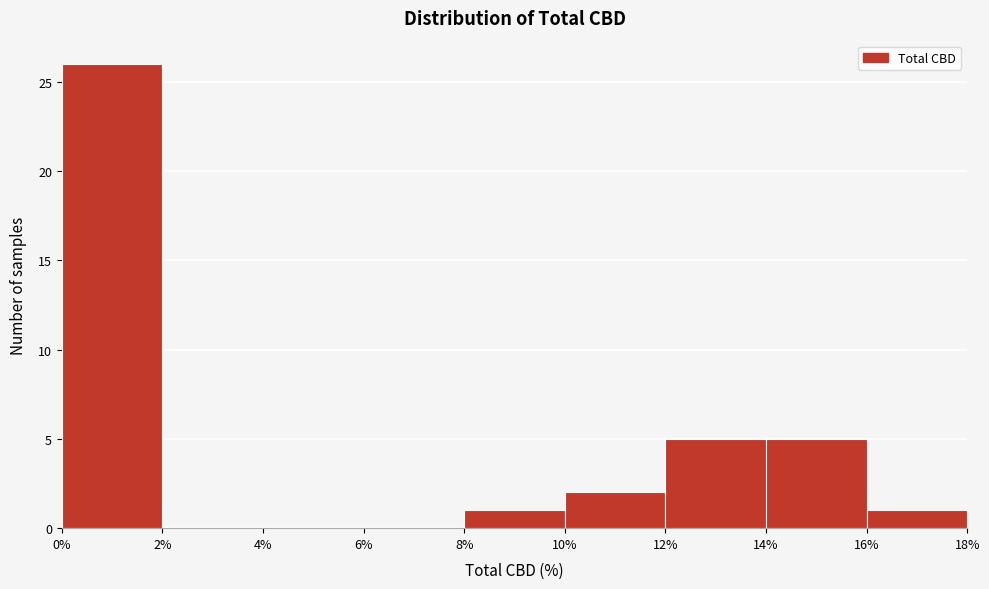

Which range on the x-axis has the tallest bar?

0% to 2%